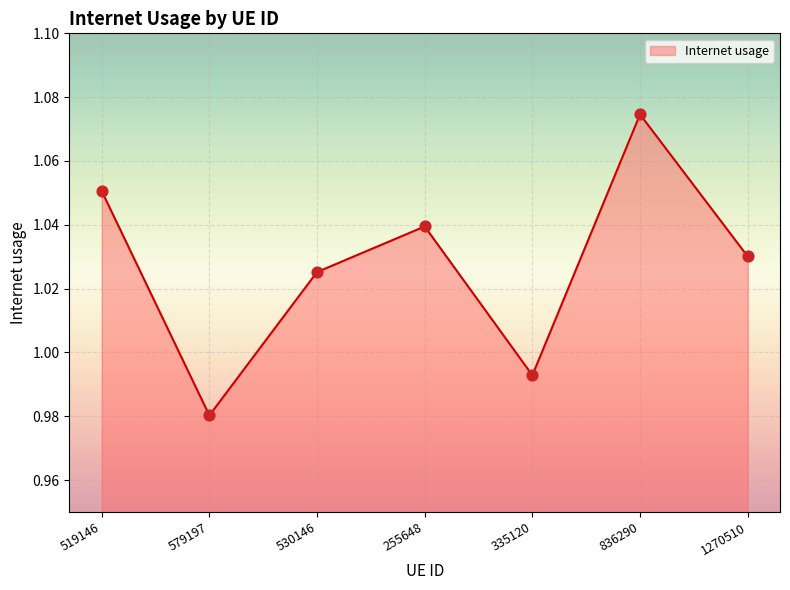

What is the change in value from 579197 to 836290?

+0.1